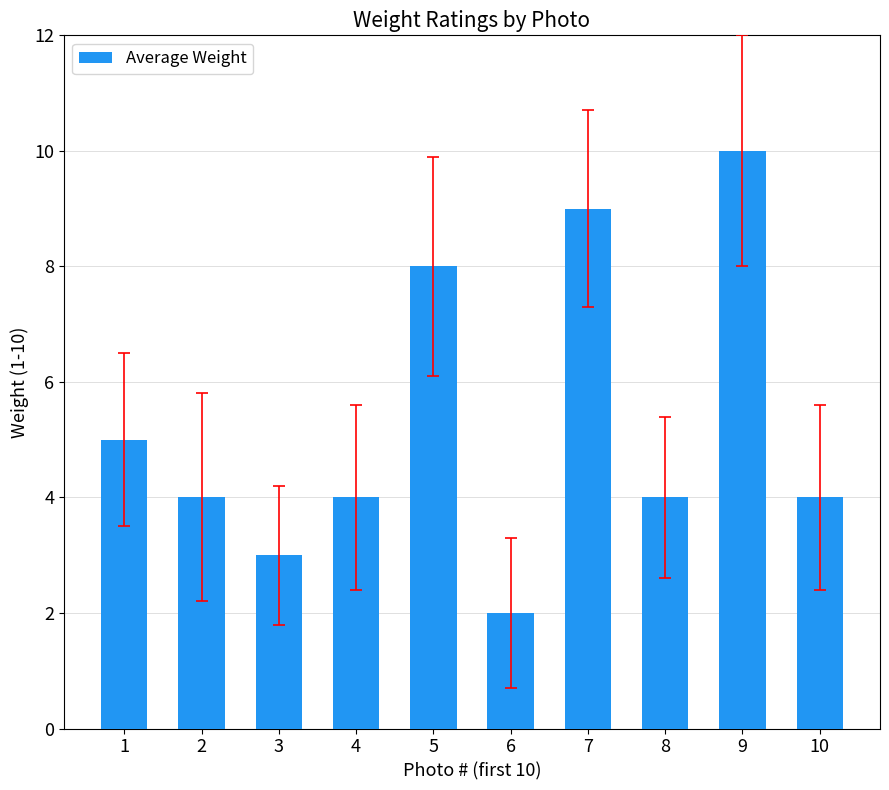

Count the number of data series in this chart.

1